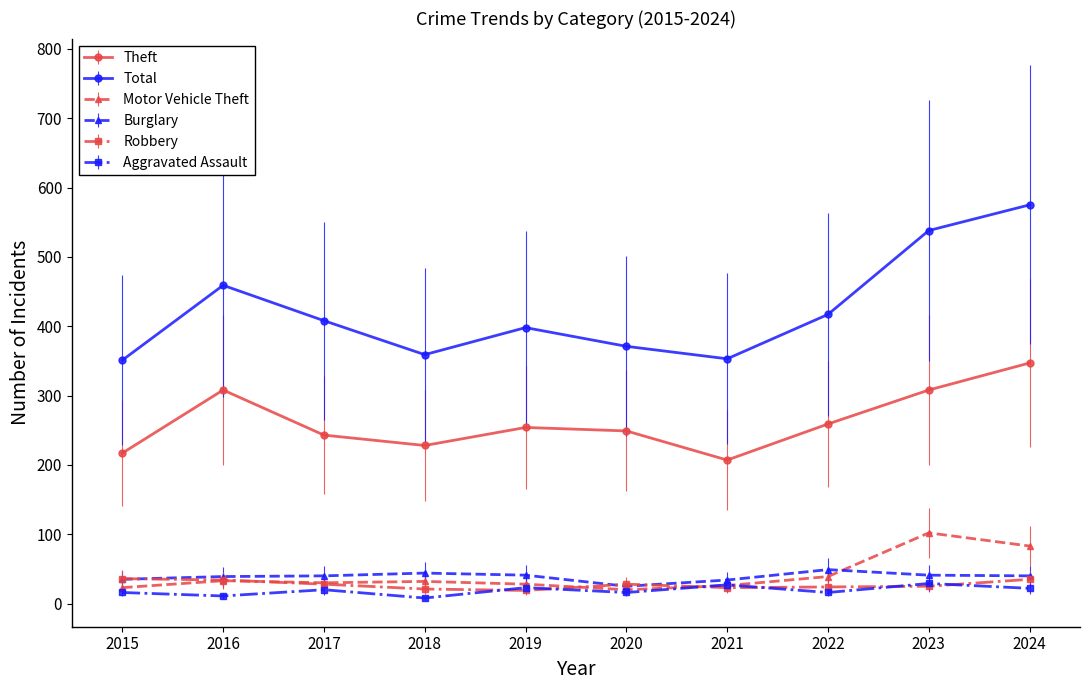

What is the difference between the Total values at 2015 and 2024?

224